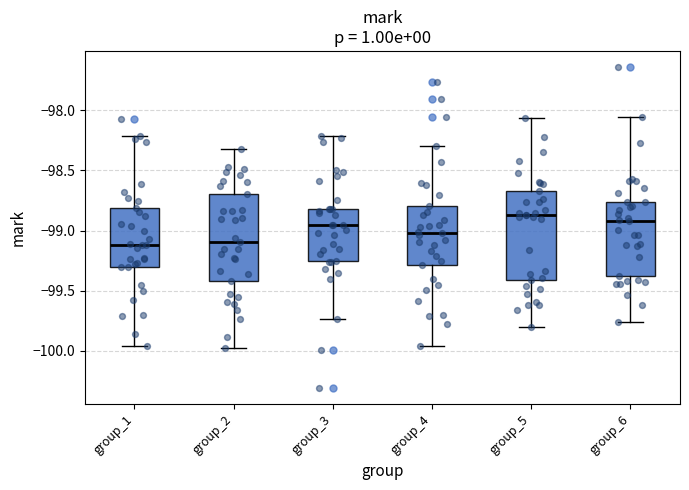

Where is the upper edge of the box for group_2 on the y-axis? The values are not printed on the chart, so give them approximately, as read against the axis.

-98.70